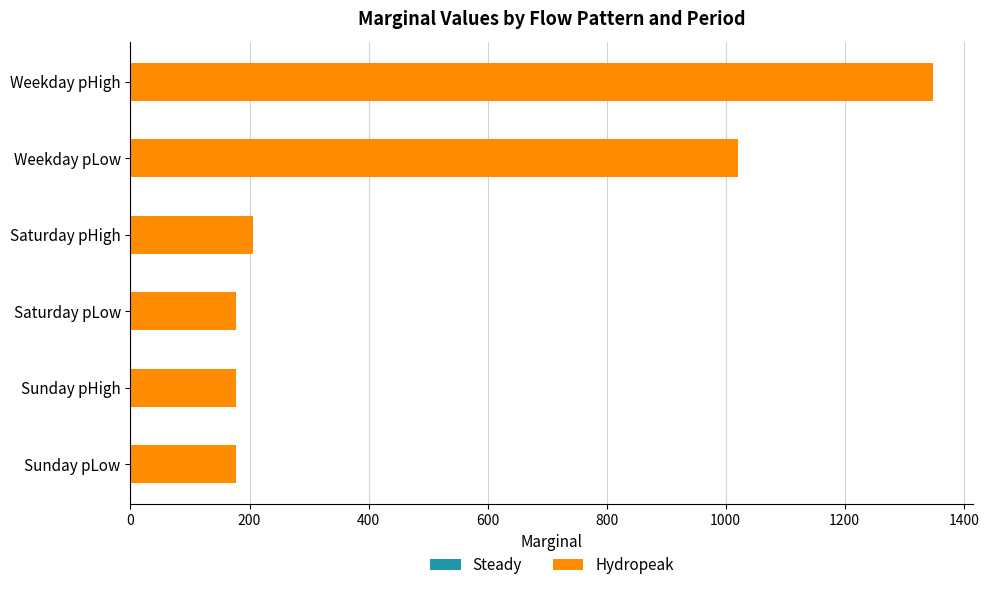

What is the difference between the values at Weekday pHigh and Sunday pHigh?

1171.2